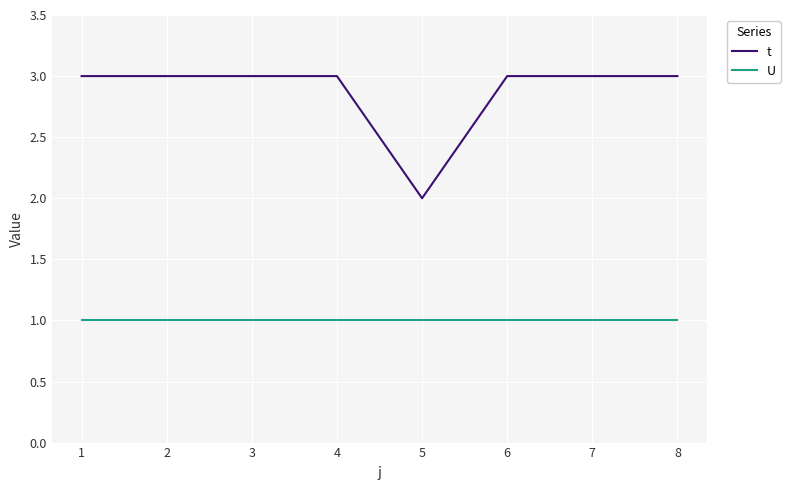

The value of U at 8 is 1. True or false?

True